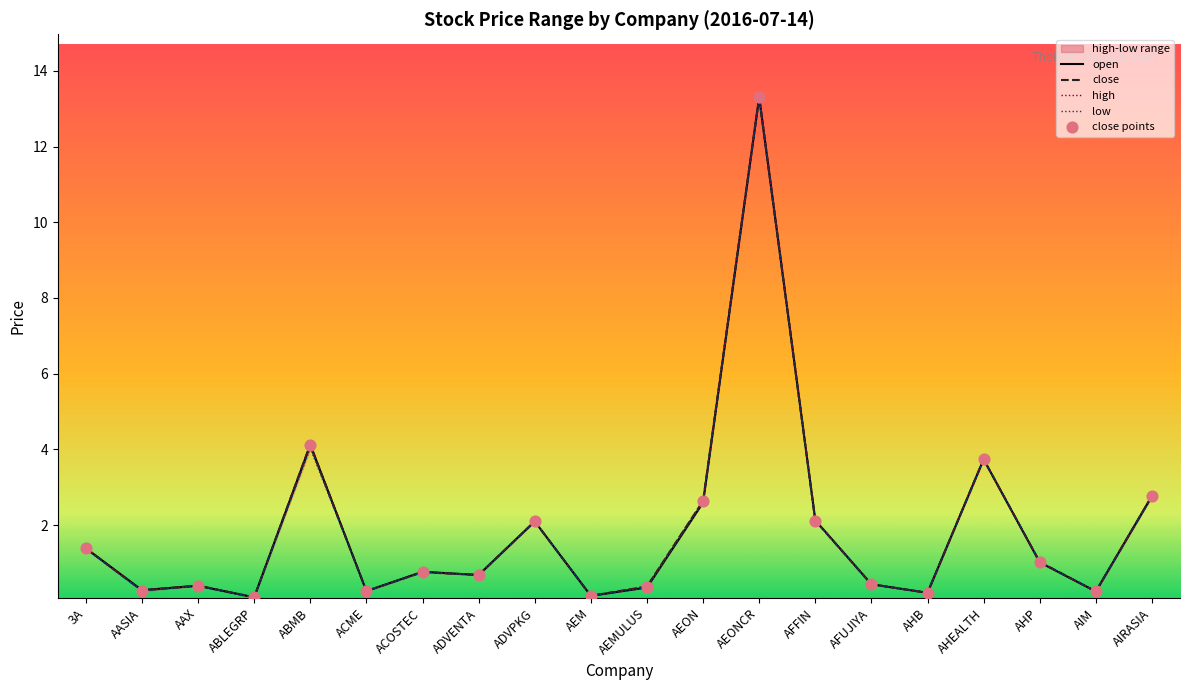

Is the value of high at 3A greater than the value of low at AHP?

Yes